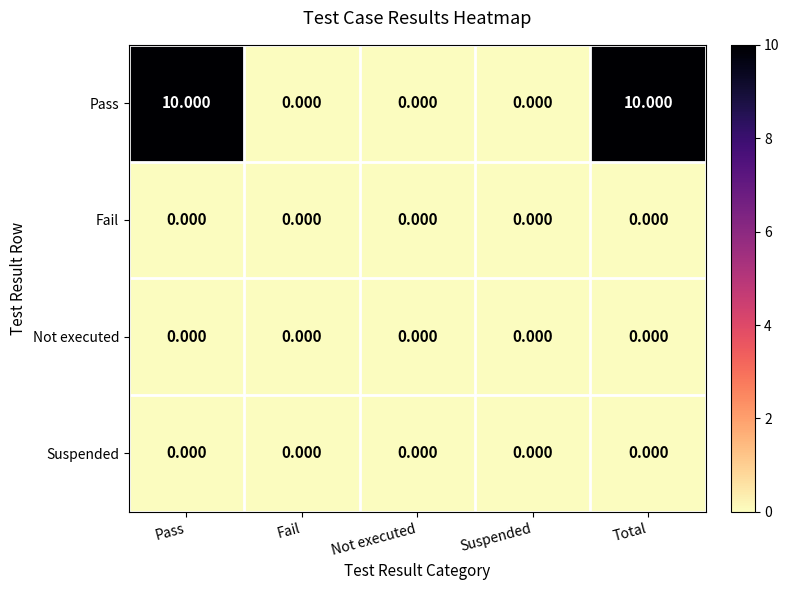

Which series has the widest spread of values?

Pass